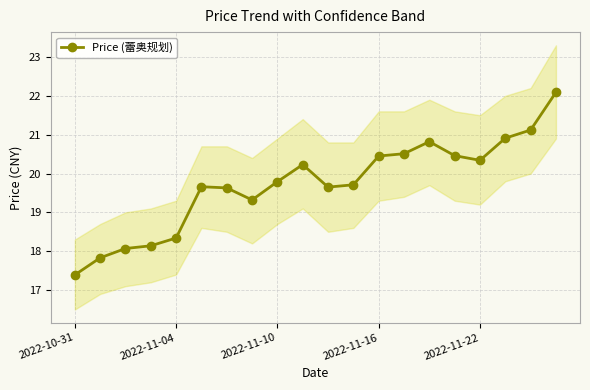

What is the highest value of the Price (蕾奥规划) series?

22.1